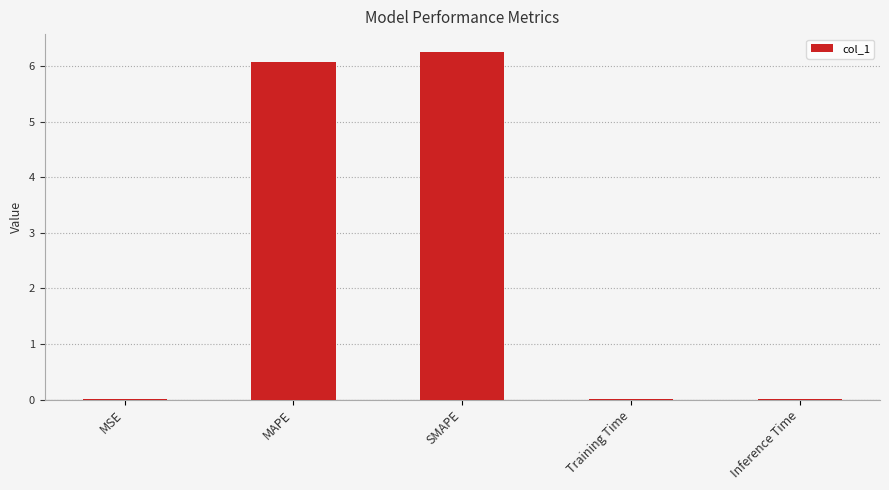

Which label corresponds to the largest value in the chart?

SMAPE